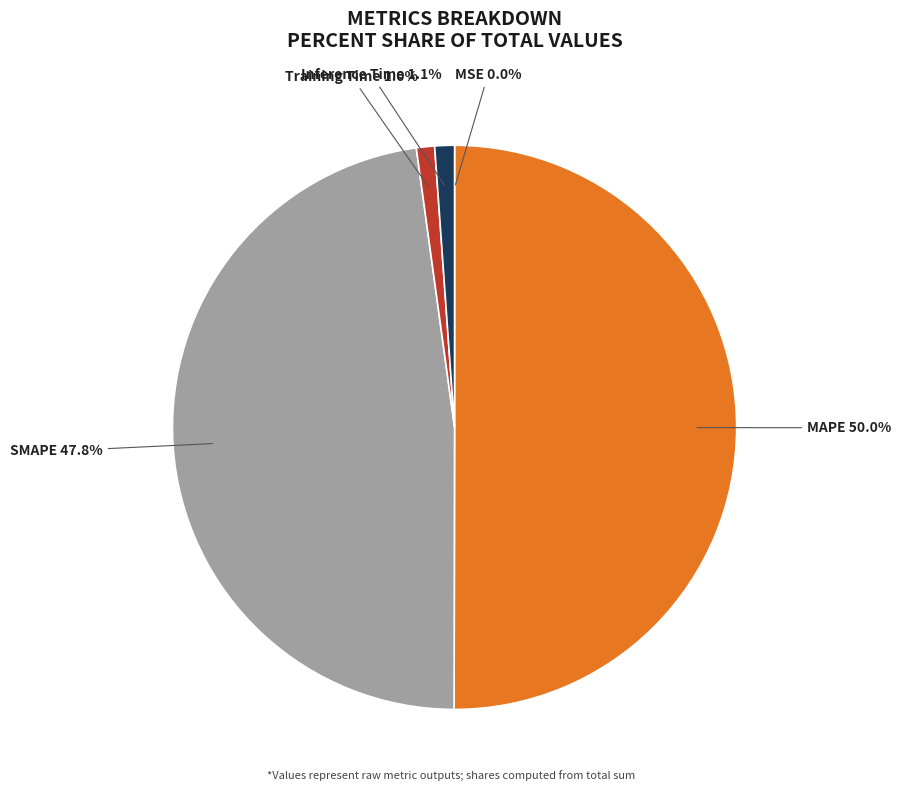

Which has a higher value, SMAPE or Inference Time?

SMAPE